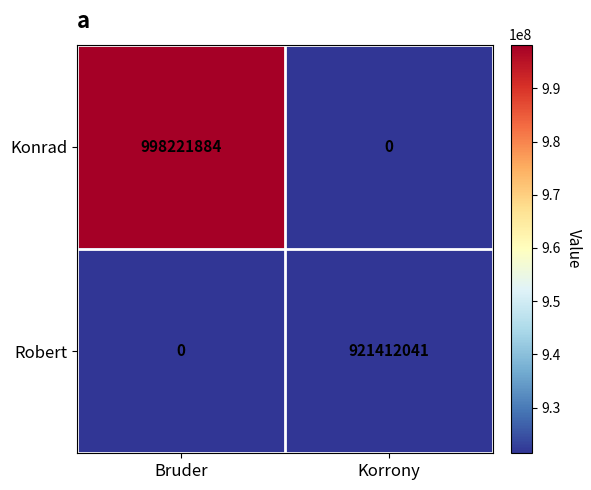

What is the sum of all Robert values?

921412041